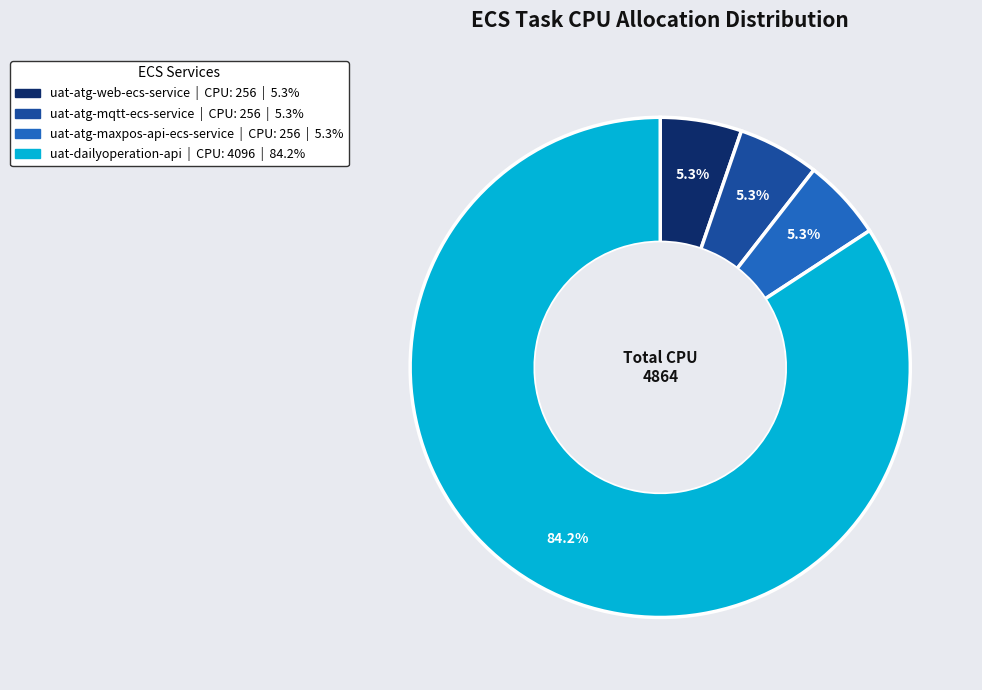

How many slices are in this pie chart?

4